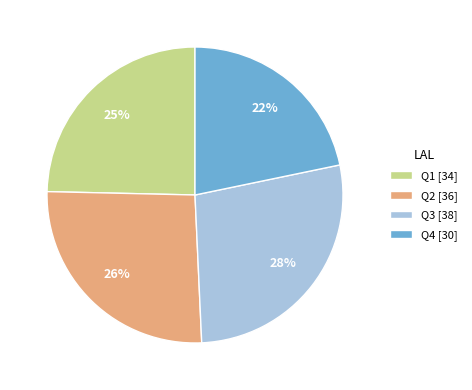

Which has a higher value, Q2 or Q3?

Q3